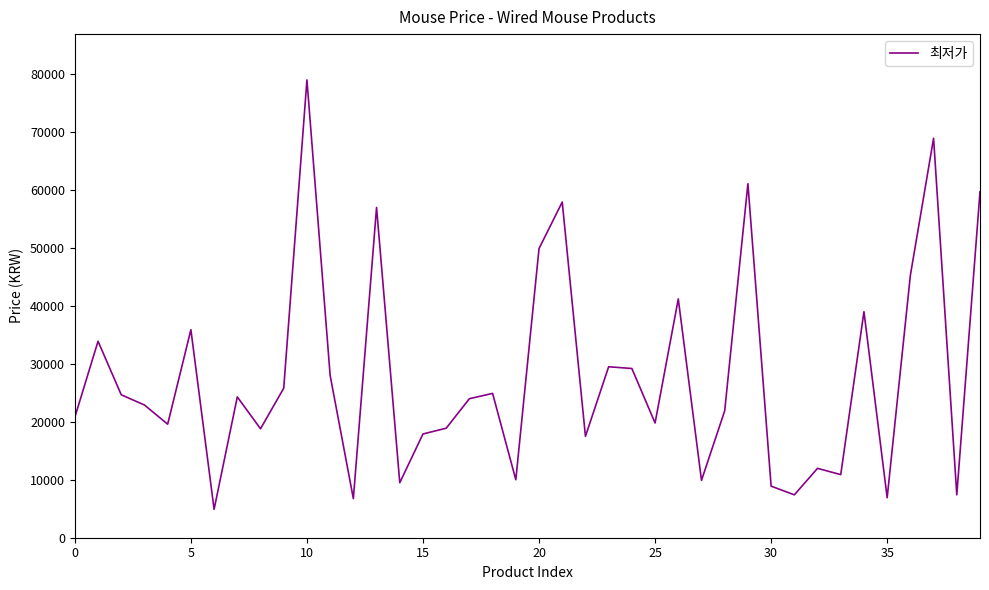

What is the minimum value shown in the chart?

4900